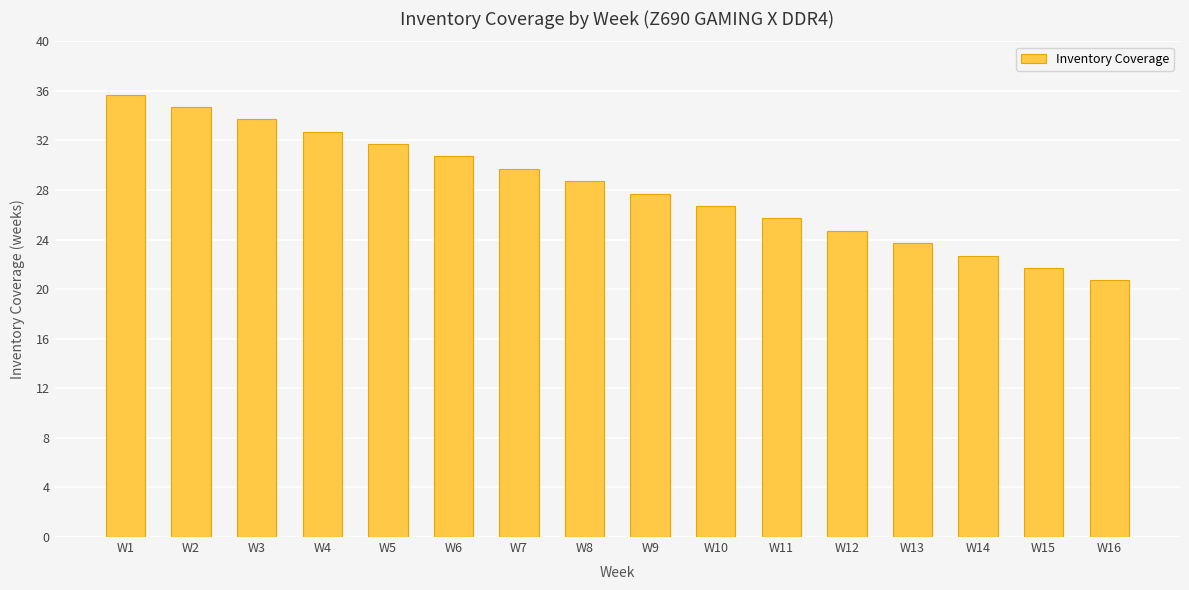

Reading left to right, what are all the values shown in this chart?

W1=35.7	W2=34.7	W3=33.7	W4=32.7	W5=31.7	W6=30.7	W7=29.7	W8=28.7	W9=27.7	W10=26.7	W11=25.7	W12=24.7	W13=23.7	W14=22.7	W15=21.7	W16=20.7